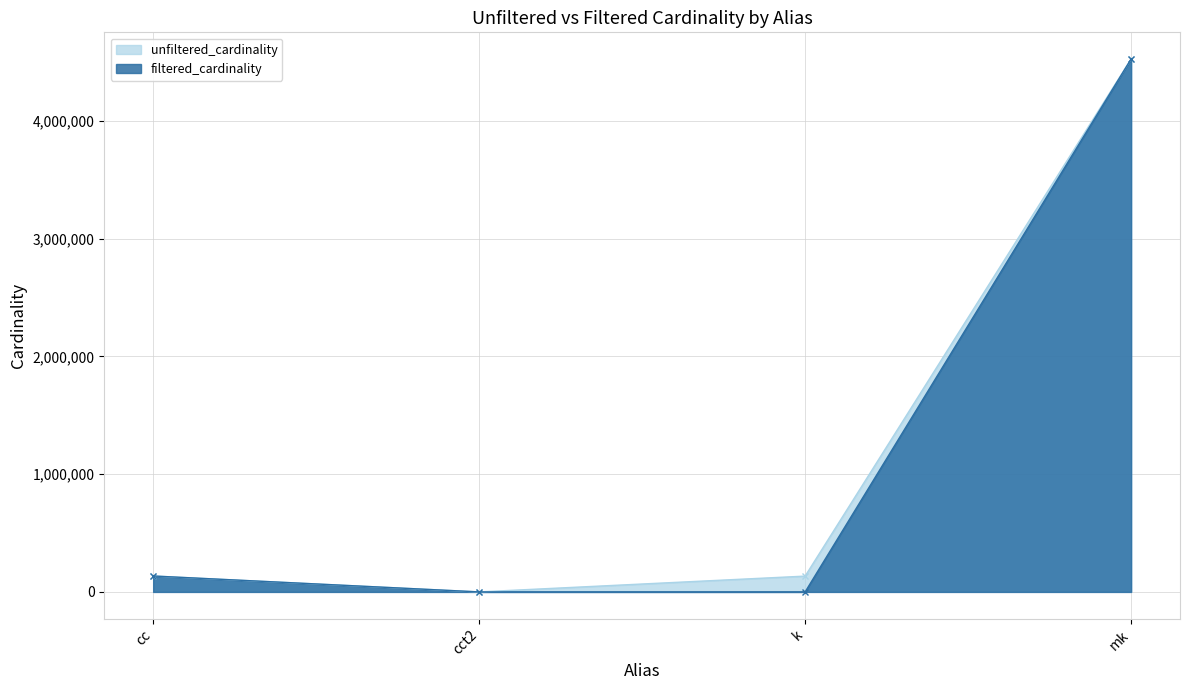

Reading right to left, what are all the values shown in this chart?

unfiltered_cardinality: mk=4523930	k=134170	cct2=4	cc=135086
filtered_cardinality: mk=4523930	k=8	cct2=2	cc=135086